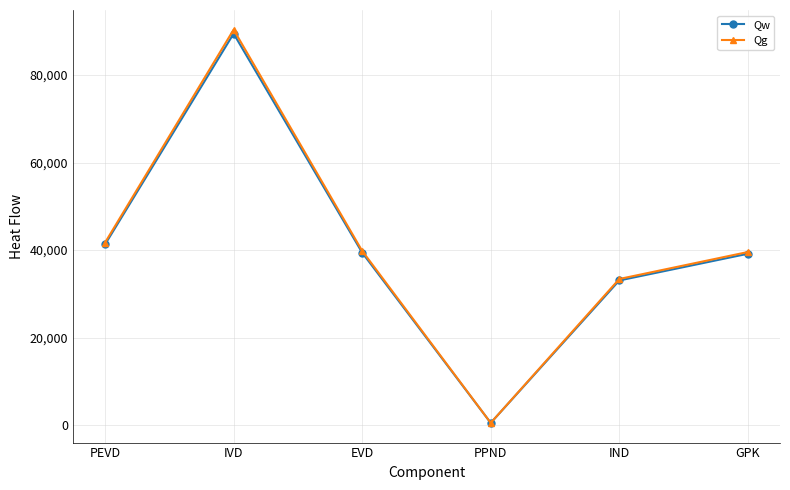

What is the label of the 3rd point from the right?

PPND